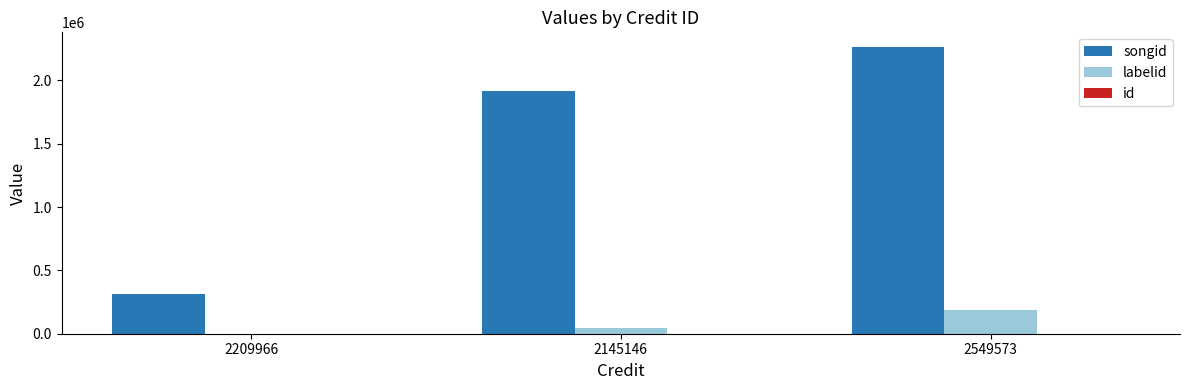

At which category is the sum across all series the highest?

2549573